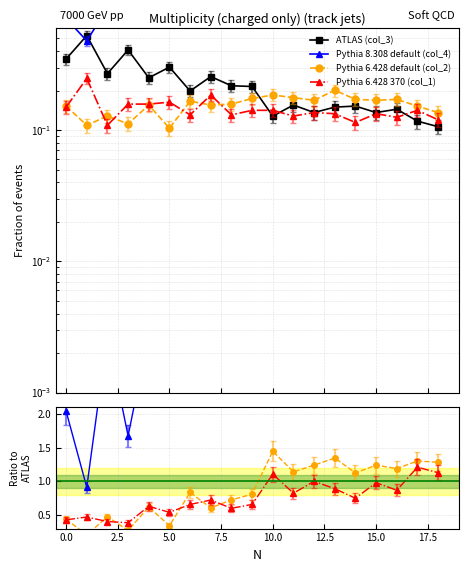

Which series has the widest spread of values?

Pythia 8.308 default (col_4)